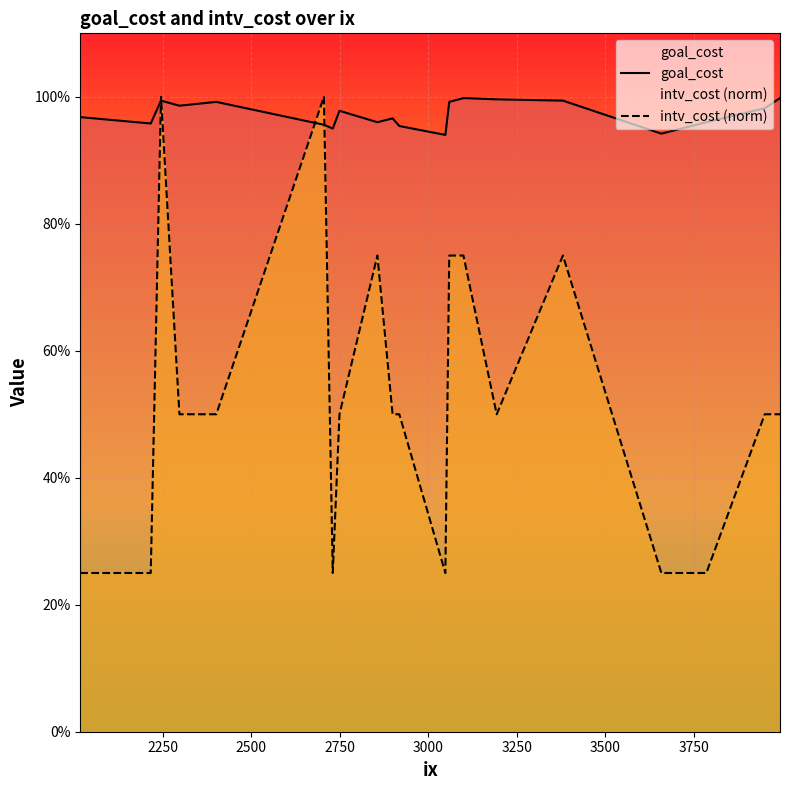

After their last crossing, which series has the higher values: intv_cost (norm) or goal_cost?

goal_cost